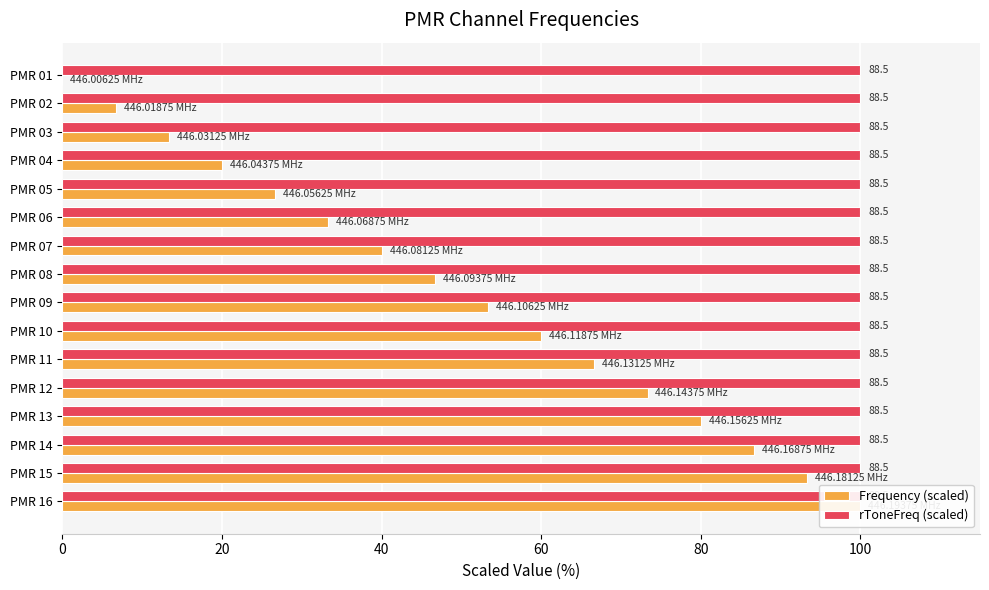

How many bars are there in total?

32